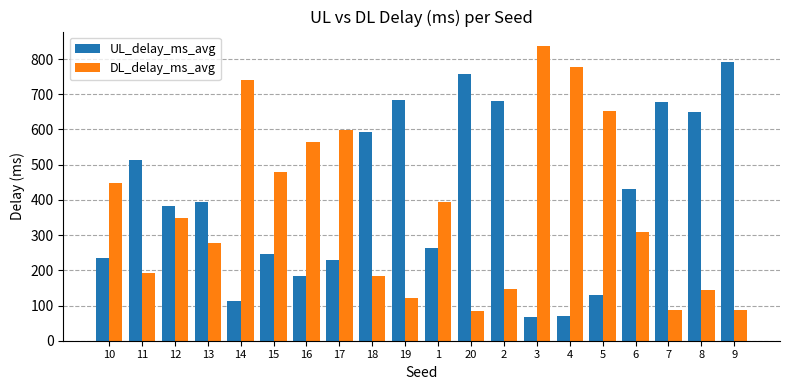

What is the total value across all series at 11?

706.4